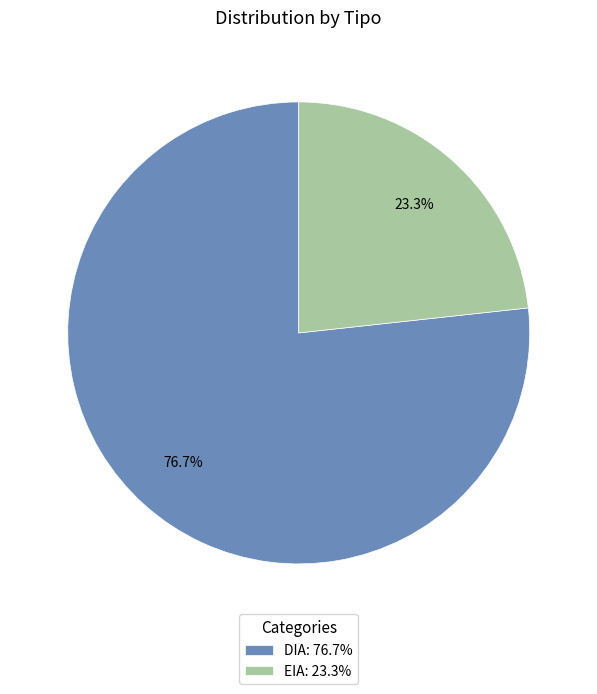

What is the largest slice in the pie chart?

DIA